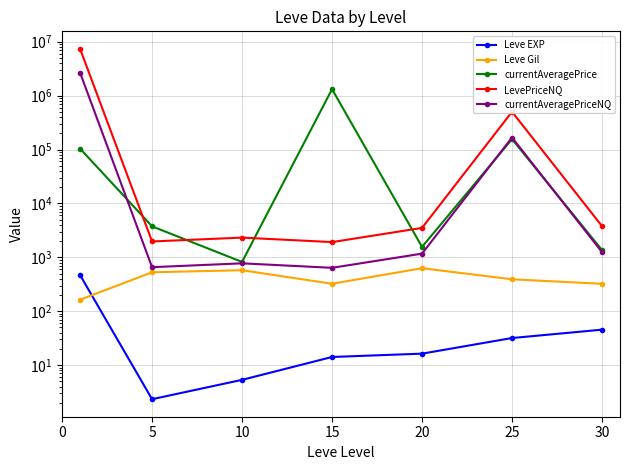

Between 10 and 15, which series saw the biggest shift?

currentAveragePrice